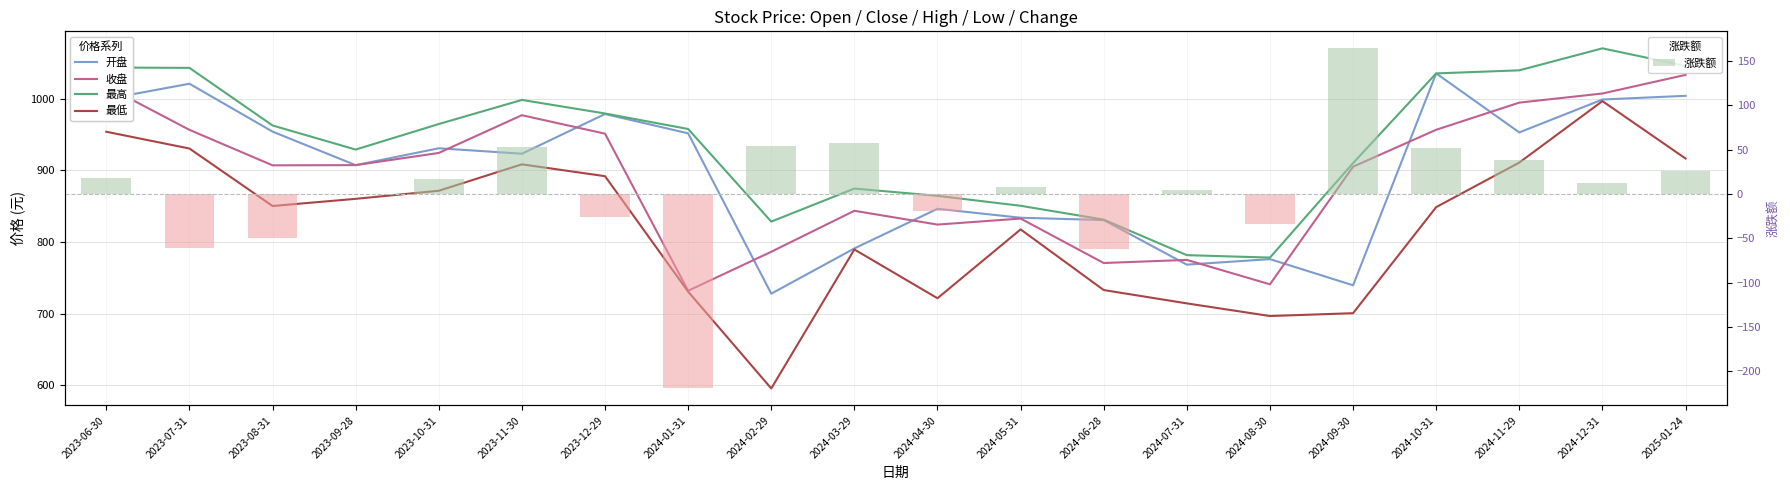

Reading left to right, extract all data points from this chart.

开盘: 999.7	1021.2	954.3	907.4	931.0	923.4	978.9	951.9	727.9	791.1	846.5	834.0	830.7	768.4	776.1	739.6	1035.6	953.1	999.1	1004.3
收盘: 1017.6	956.7	907.2	907.4	924.5	977.2	951.4	732.0	786.4	843.7	824.4	832.8	770.7	775.0	740.9	905.2	956.9	994.8	1007.5	1033.5
最高: 1043.8	1043.3	962.9	929.2	964.9	998.5	979.6	957.9	828.5	874.7	864.5	850.6	831.3	781.7	778.3	910.3	1035.6	1039.9	1070.6	1046.0
最低: 954.1	930.6	850.3	860.4	871.6	908.6	892.0	730.7	595.5	789.6	721.5	817.6	732.9	714.3	696.6	700.6	848.8	911.0	996.9	916.7
涨跌额: 17.6	-60.9	-49.6	0.3	17.0	52.7	-25.8	-219.4	54.5	57.2	-19.3	8.4	-62.1	4.3	-34.1	164.3	51.6	37.9	12.8	26.0